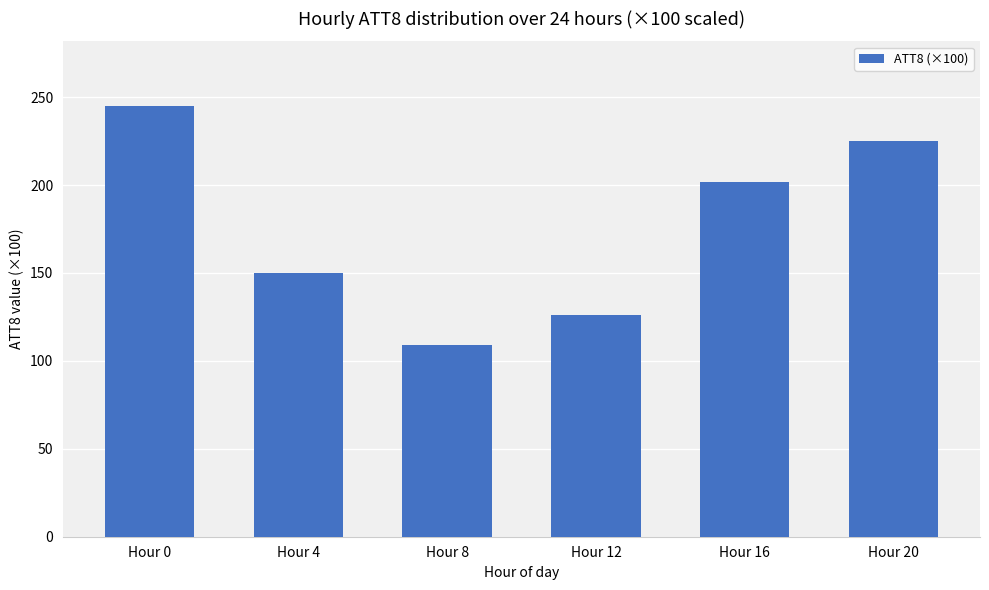

What is the value of the 1st bar from the left?

245